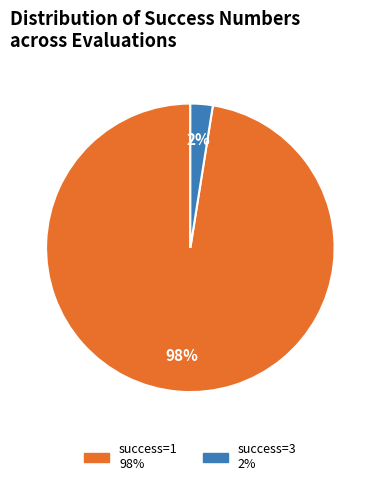

Does any single category account for the majority?

Yes